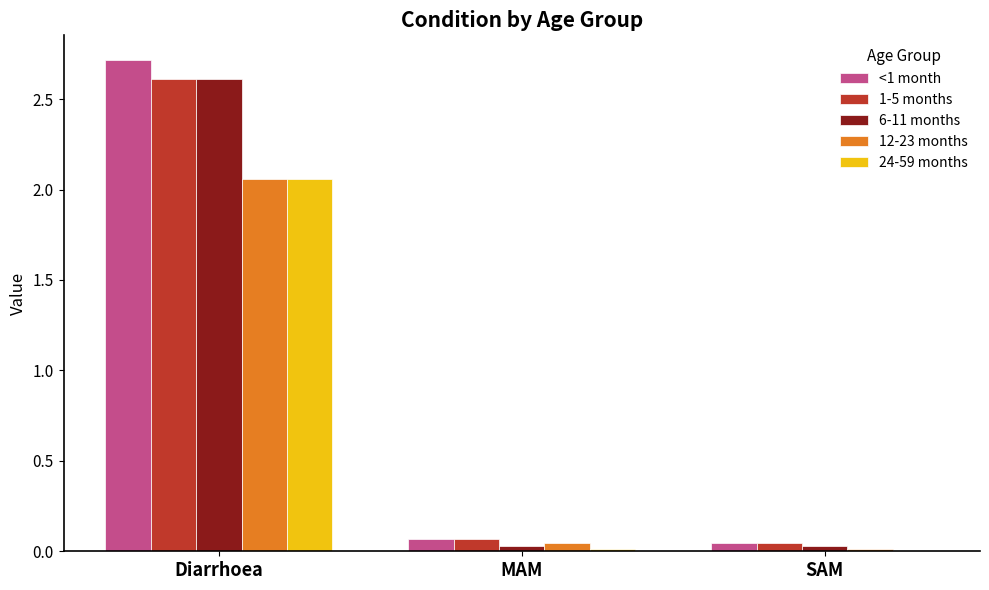

At which label does 12-23 months reach its peak?

Diarrhoea